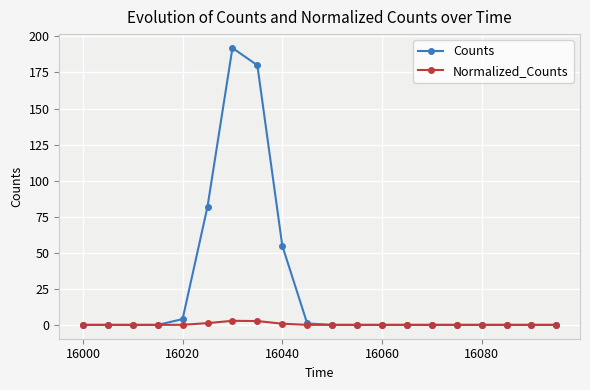

List the series in order of their overall mean, highest first.

Counts, Normalized_Counts